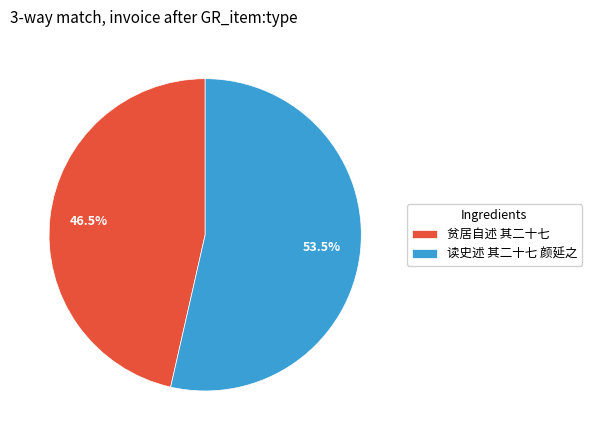

How many slices are in this pie chart?

2